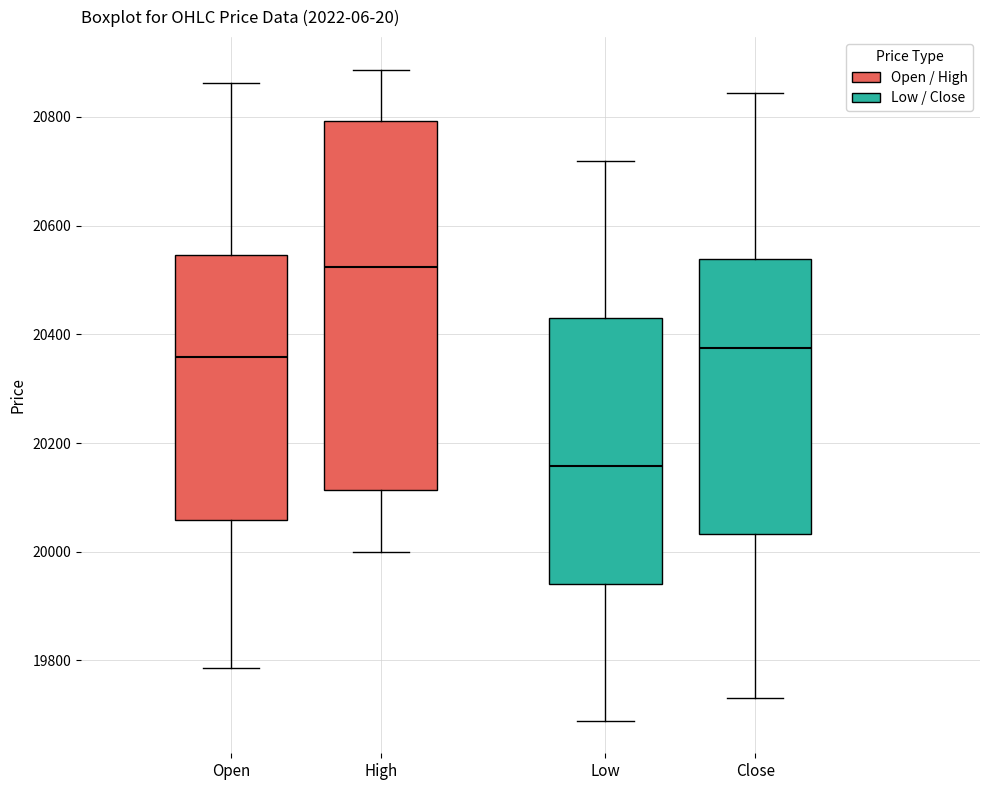

Which box's median line is the highest?

High